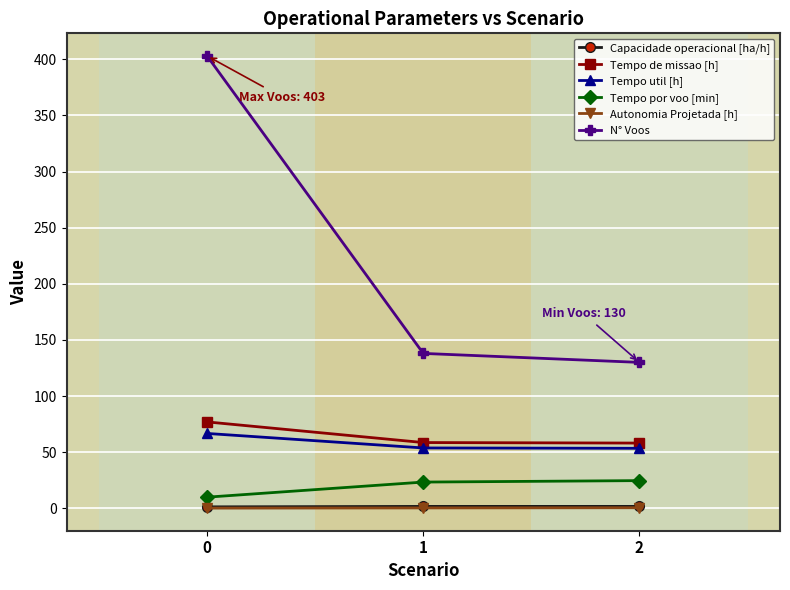

What is the greatest value displayed?

403.0